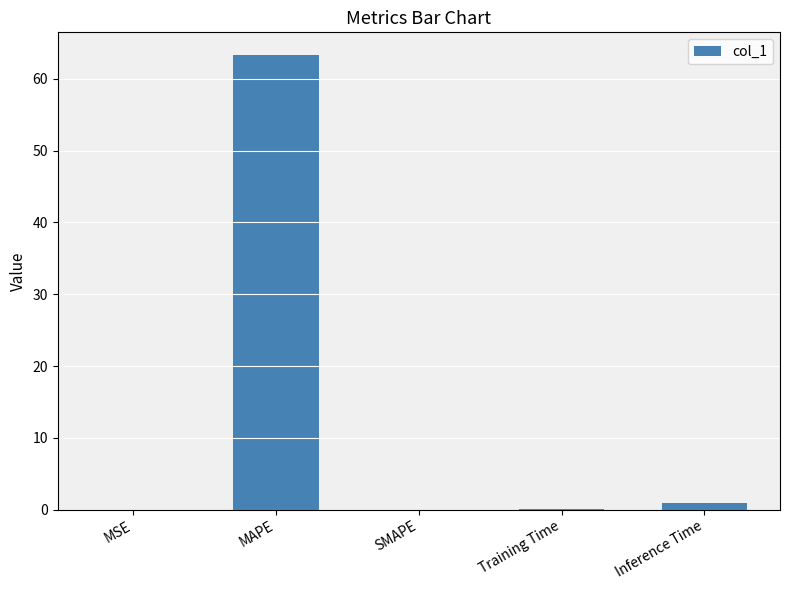

What is the sum of the values at Training Time and MSE?

0.1